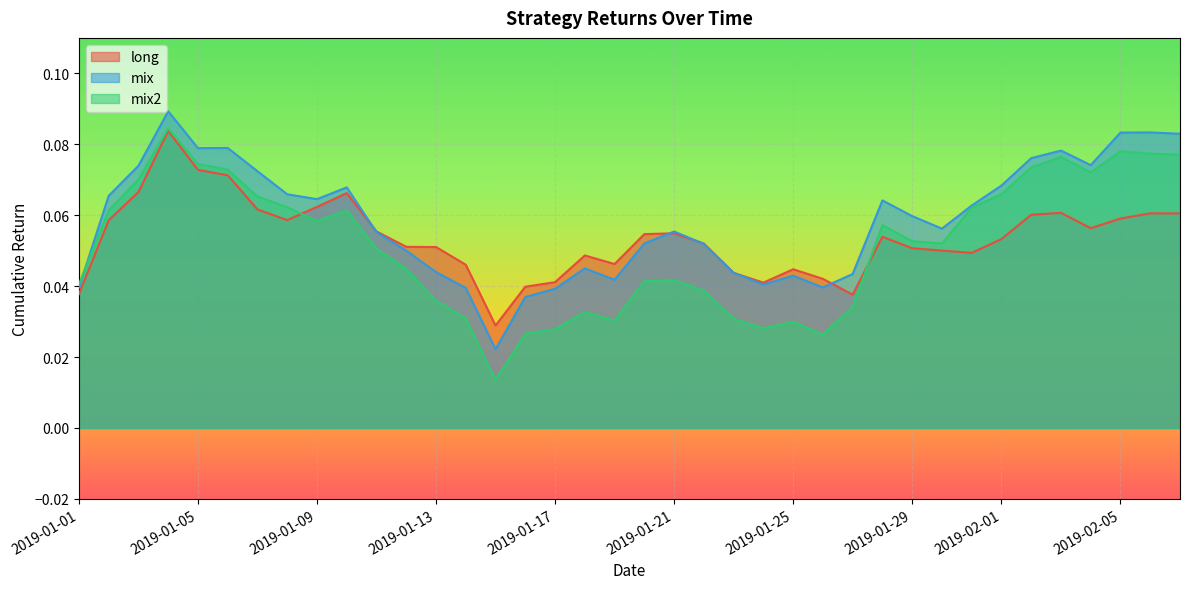

Which series has the largest range (max minus min)?

mix2